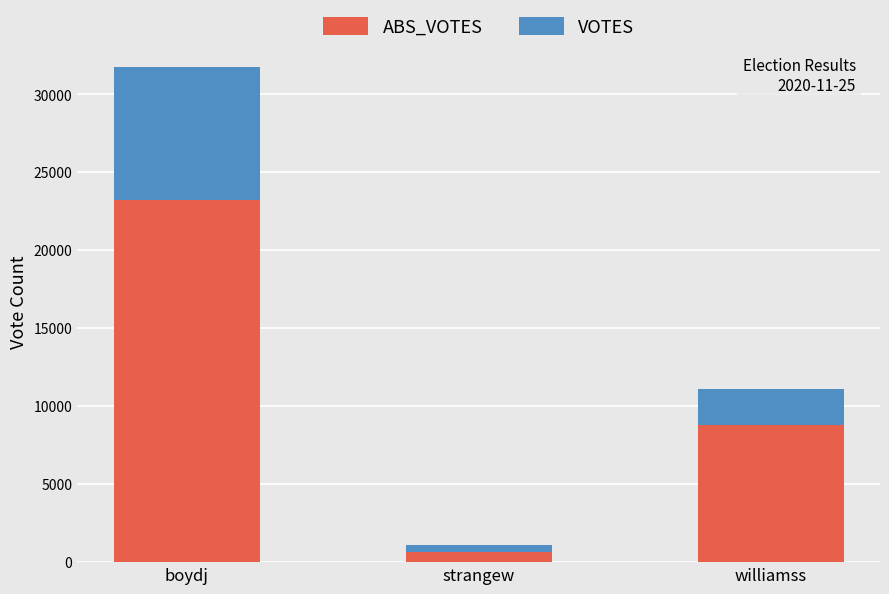

At which category is the sum across all series the highest?

boydj